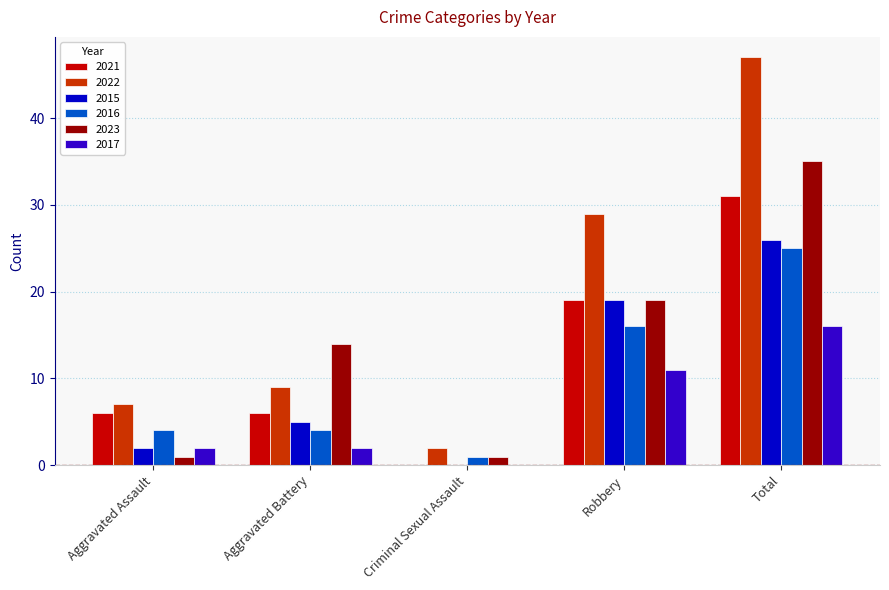

True or false: 2023 has a value of 35 at Total.

True